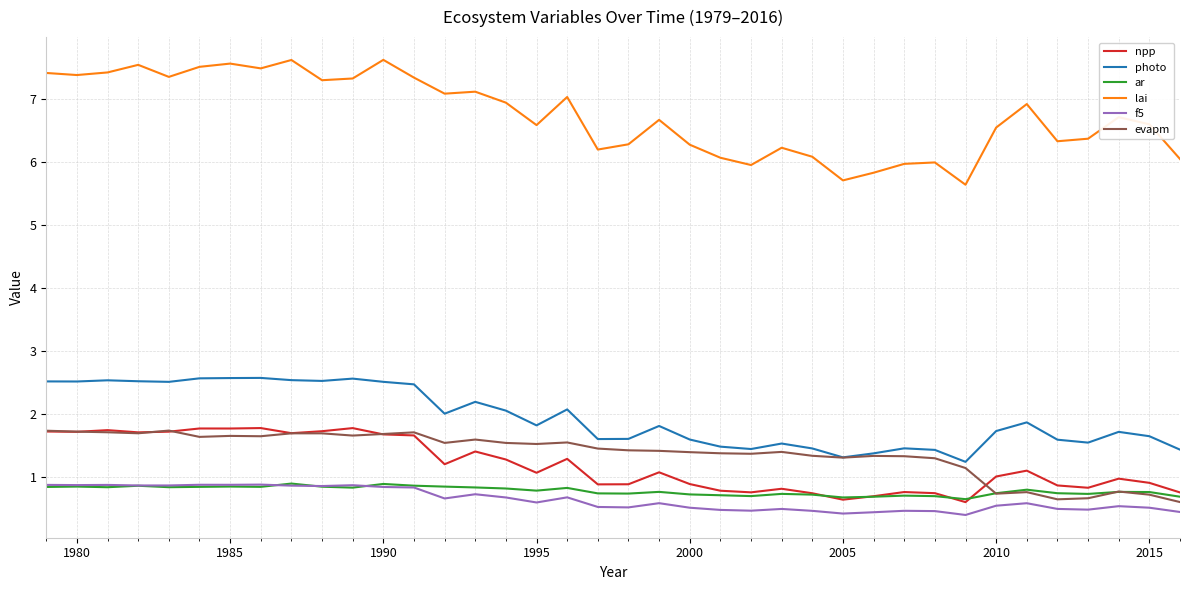

What is the smallest value displayed?

0.4